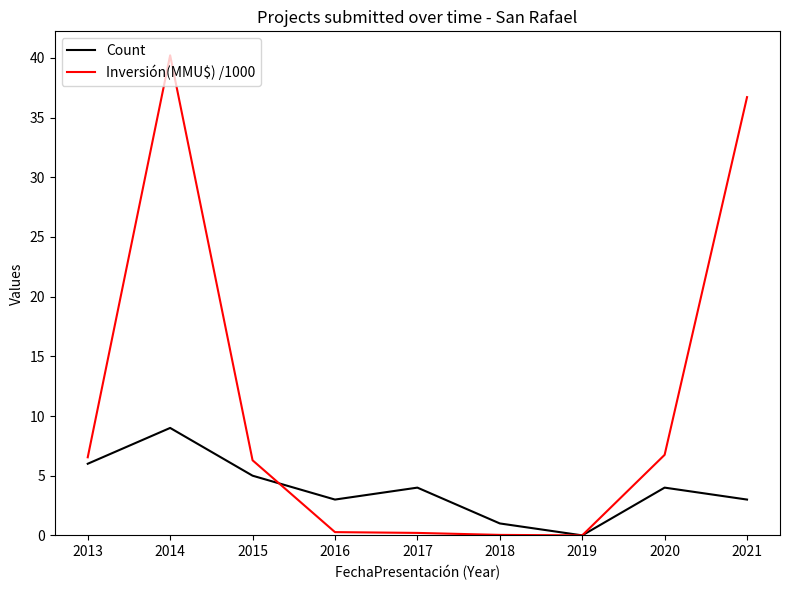

What is the maximum value shown in the chart?

40.2